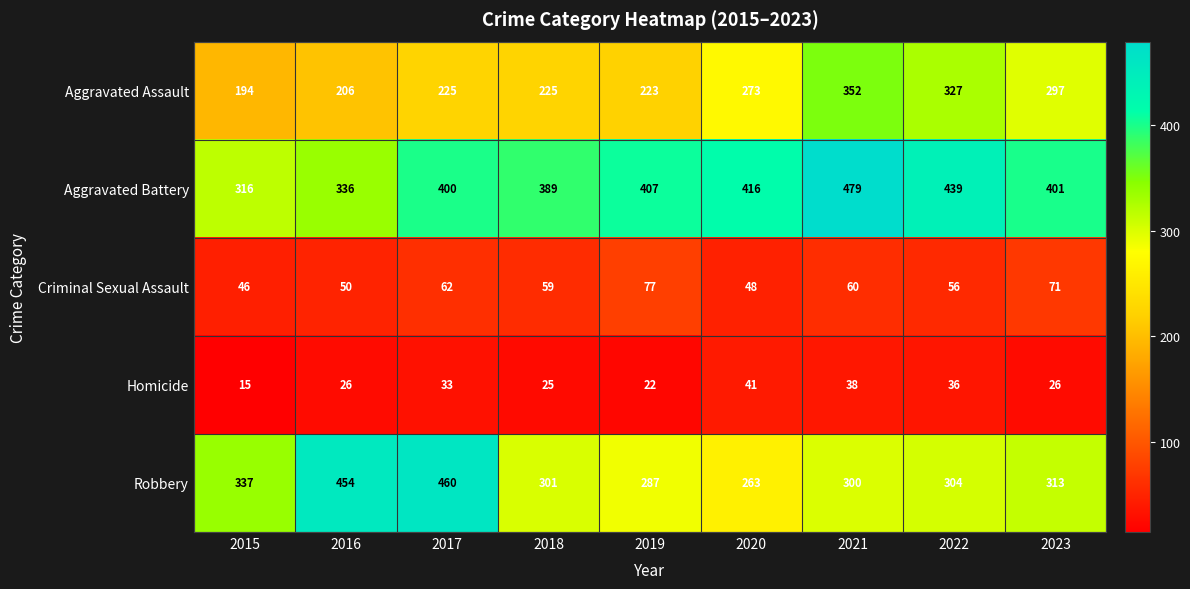

What is the total value across all series at 2021?

1229